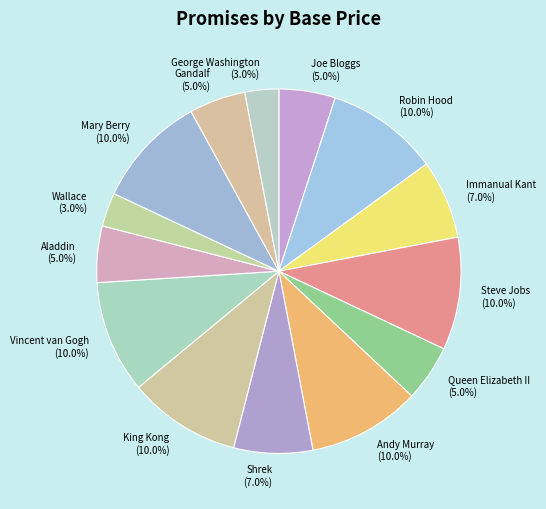

Does Vincent van Gogh account for over 50% of the chart?

No